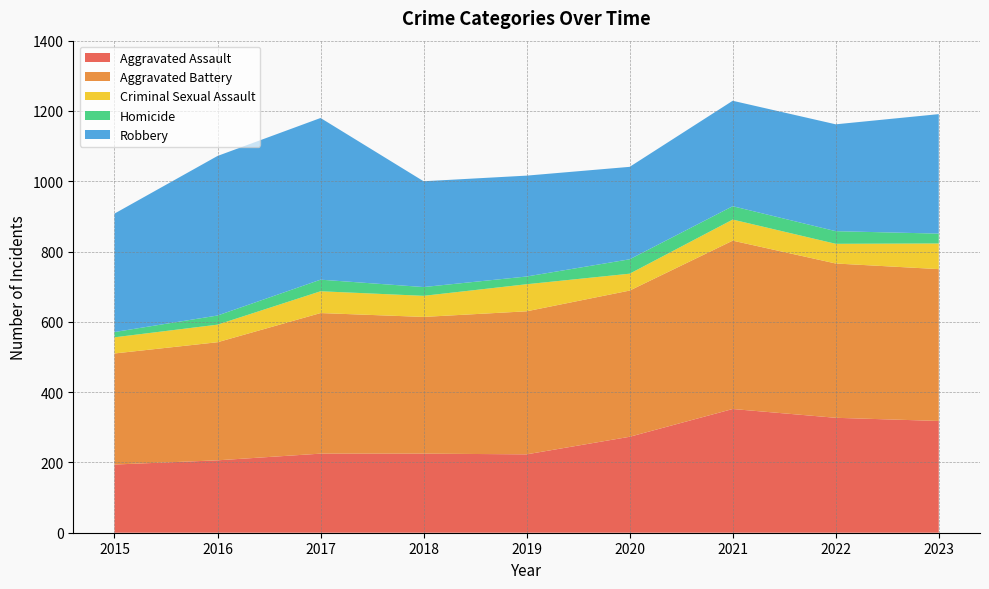

Reading right to left, list all the values displayed in this chart.

Aggravated Assault: 2023=318	2022=327	2021=352	2020=273	2019=223	2018=225	2017=225	2016=206	2015=194
Aggravated Battery: 2023=432	2022=439	2021=479	2020=416	2019=407	2018=389	2017=400	2016=336	2015=316
Criminal Sexual Assault: 2023=73	2022=56	2021=60	2020=48	2019=77	2018=60	2017=62	2016=50	2015=46
Homicide: 2023=28	2022=36	2021=38	2020=41	2019=22	2018=25	2017=33	2016=26	2015=15
Robbery: 2023=340	2022=304	2021=300	2020=263	2019=287	2018=301	2017=460	2016=454	2015=337